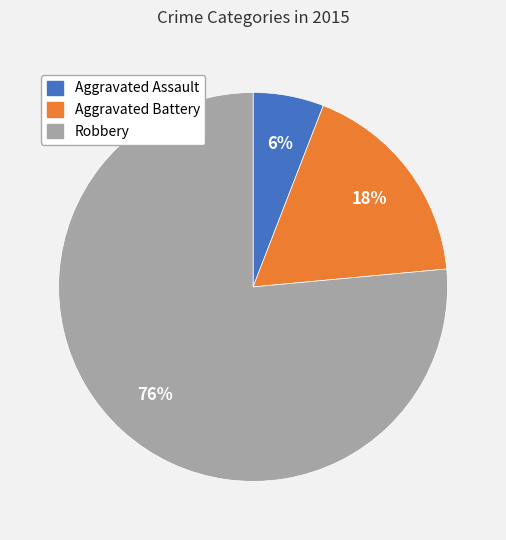

Between Aggravated Battery and Aggravated Assault, which is larger?

Aggravated Battery